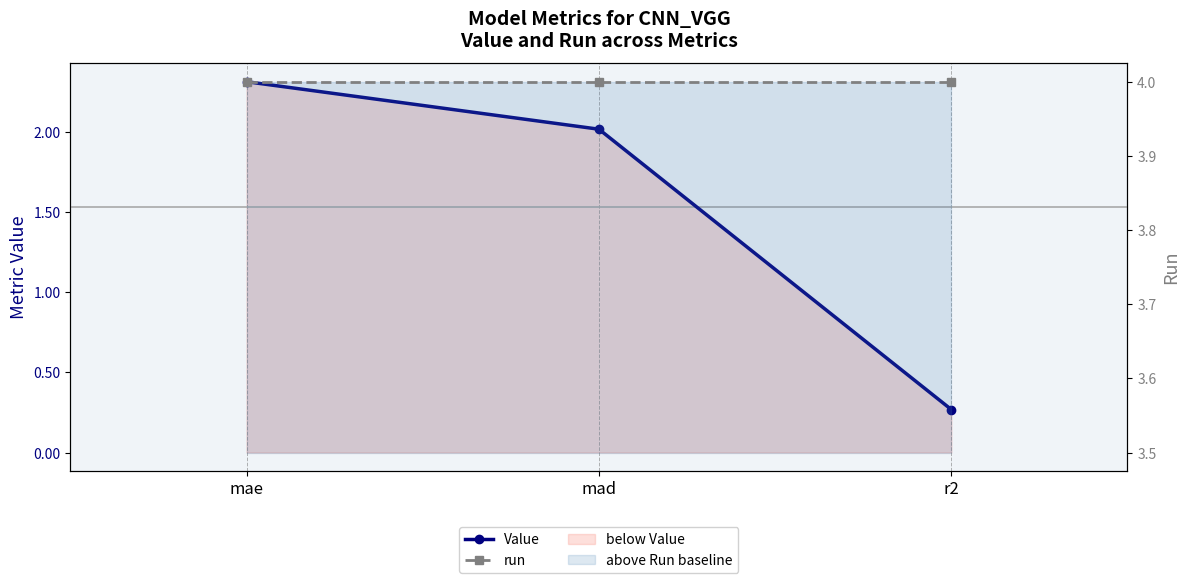

Which label corresponds to the largest value in the chart?

mae